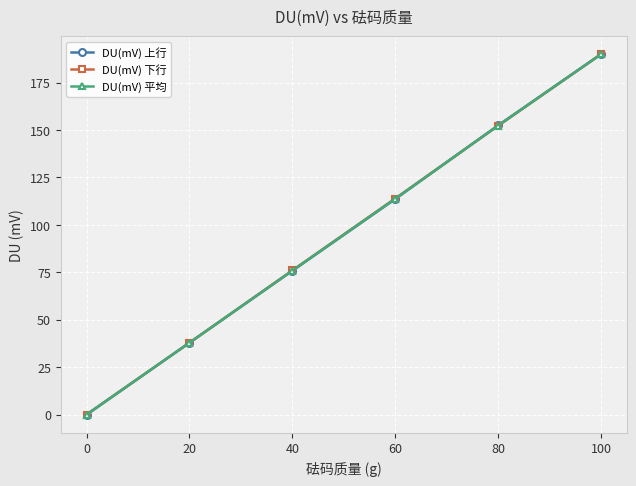

Is it true that DU(mV) 下行 equals 198.7 at 80?

False